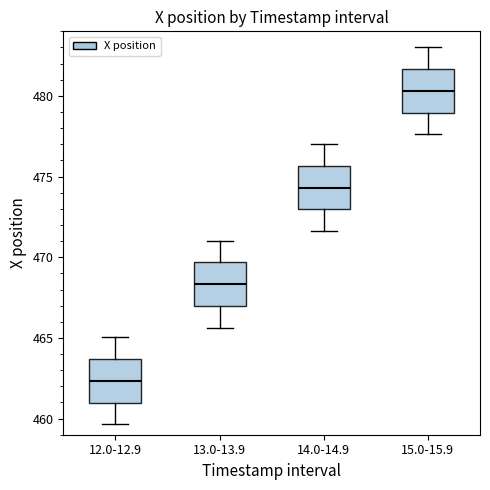

Where is the upper edge of the box for 15.0-15.9 on the y-axis? The values are not printed on the chart, so give them approximately, as read against the axis.

481.5